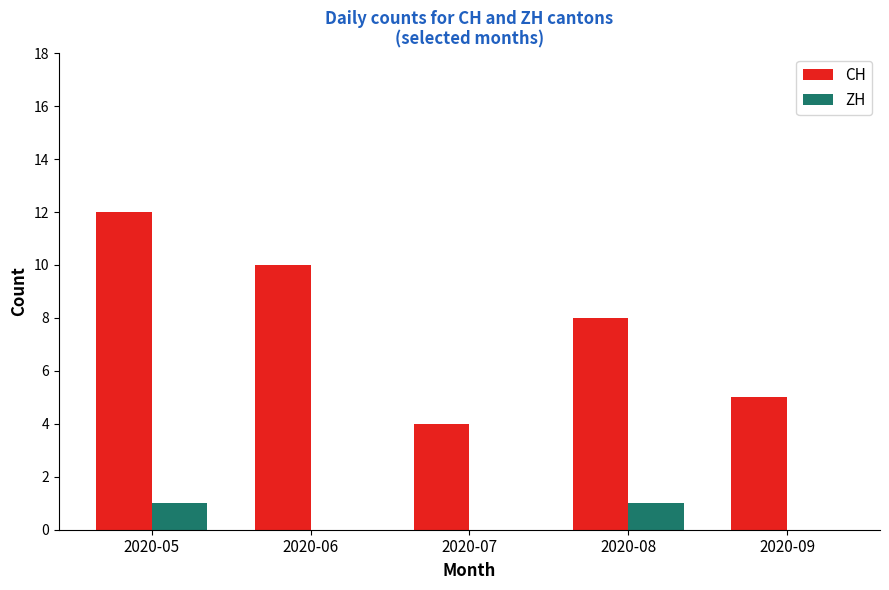

Which series has the largest total across all categories?

CH